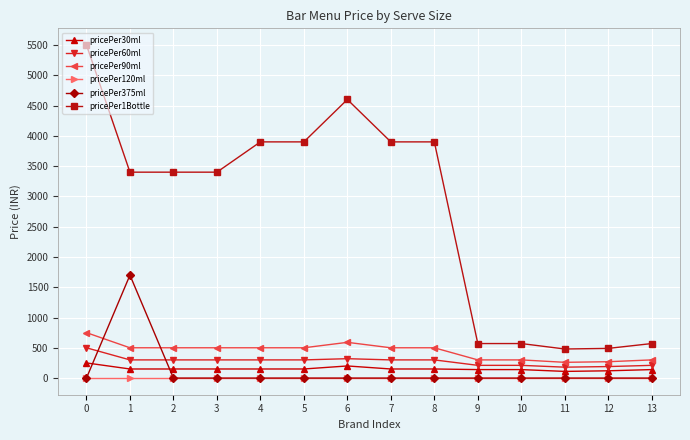

What is the difference between the pricePer60ml values at 13 and 4?

90